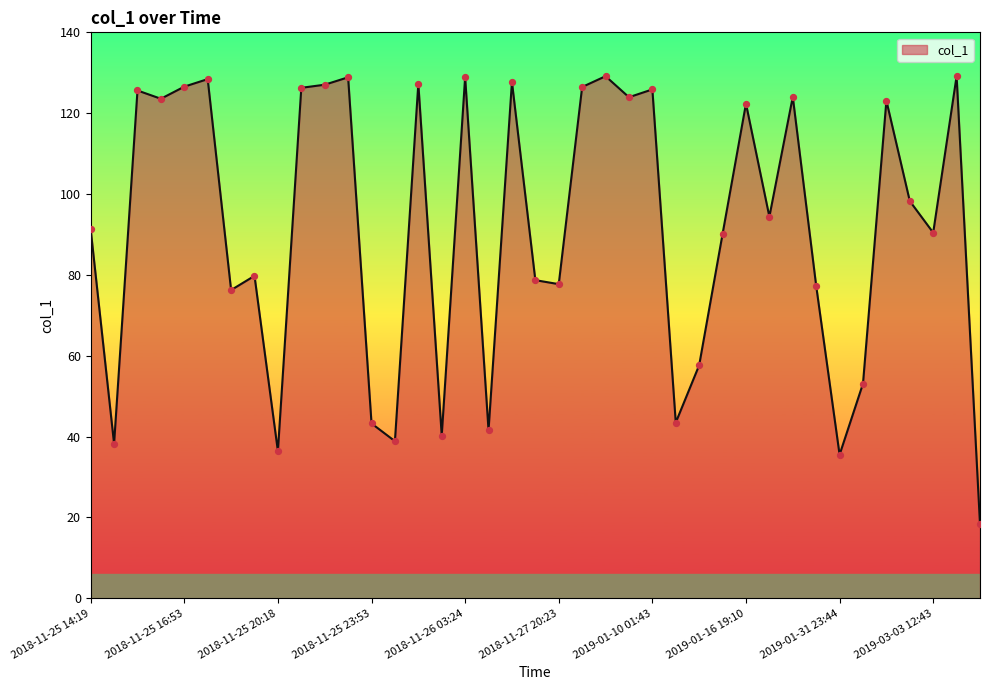

What is the minimum value shown in the chart?

18.3